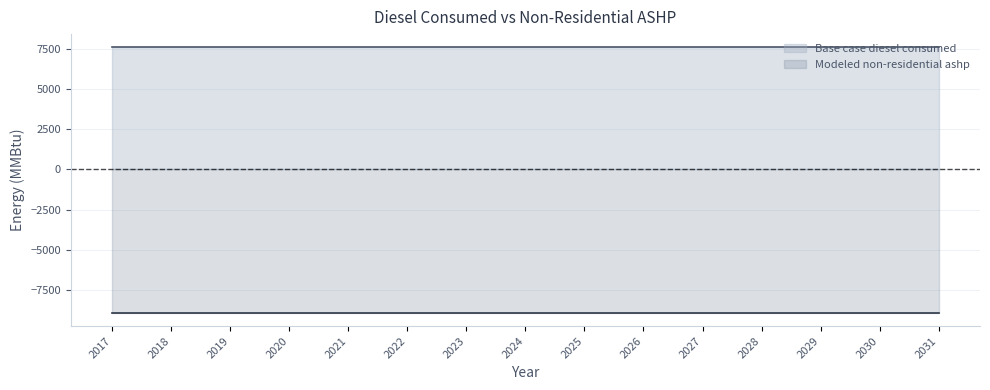

Is it true that Base case diesel consumed equals 10373.1 at 2020?

False